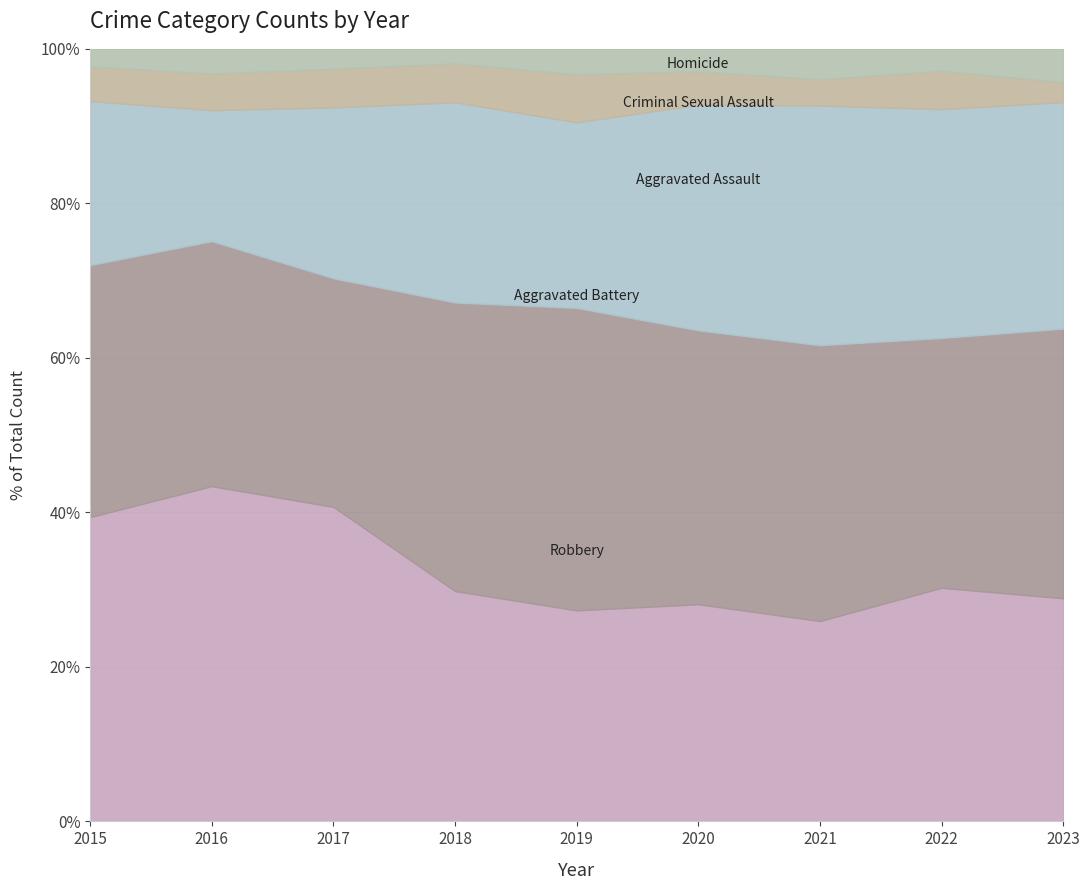

At 2020, list the series in order from largest to smallest.

Aggravated Battery, Aggravated Assault, Robbery, Criminal Sexual Assault, Homicide